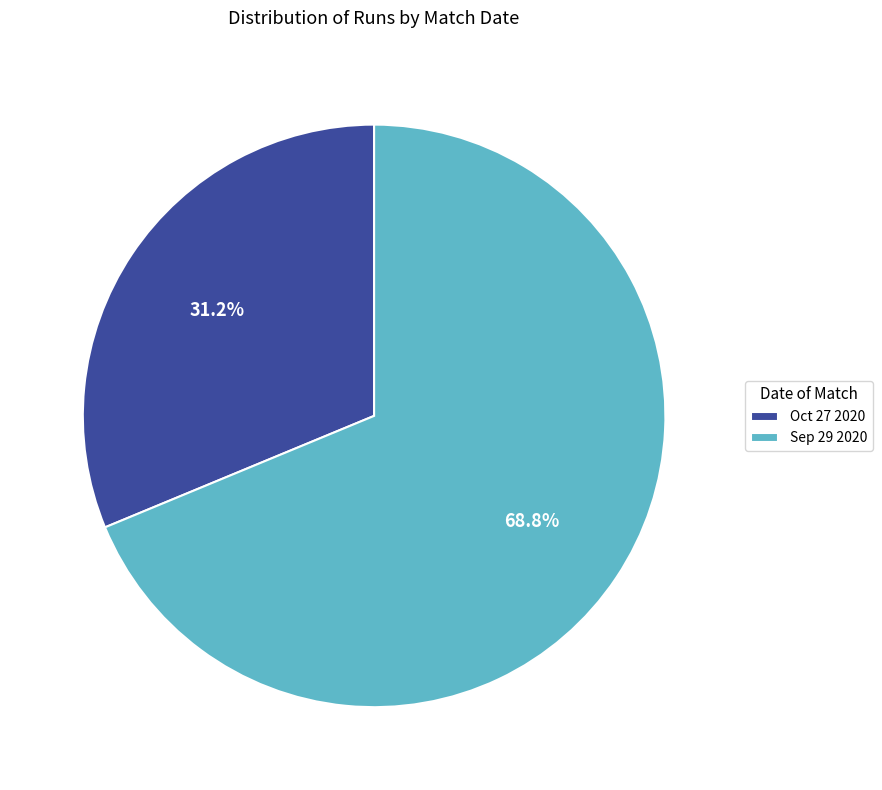

Is there any slice that represents more than half of the pie?

Yes